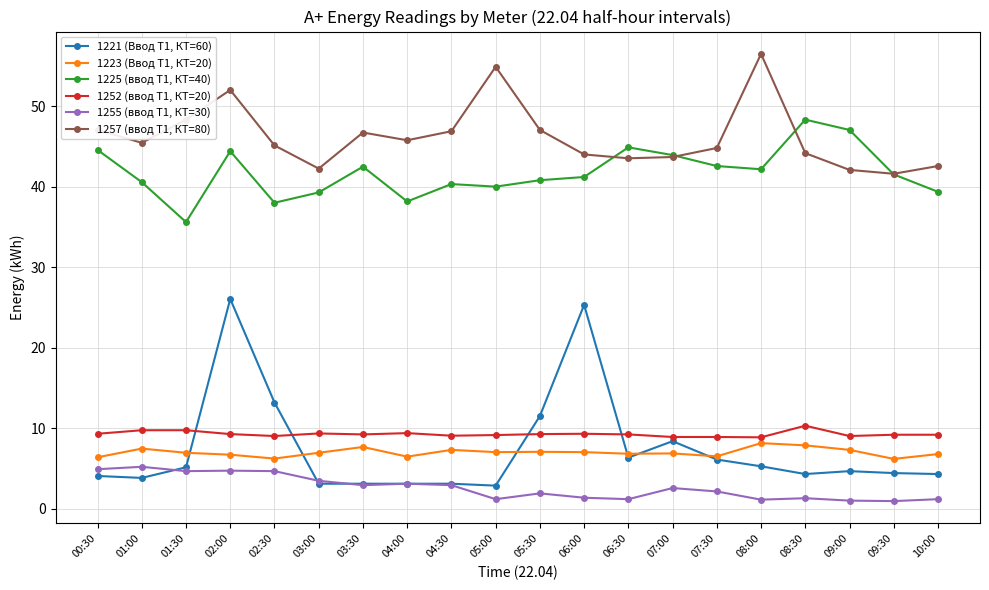

At which category does 1257 (ввод Т1, КТ=80) reach its first local peak?

02:00